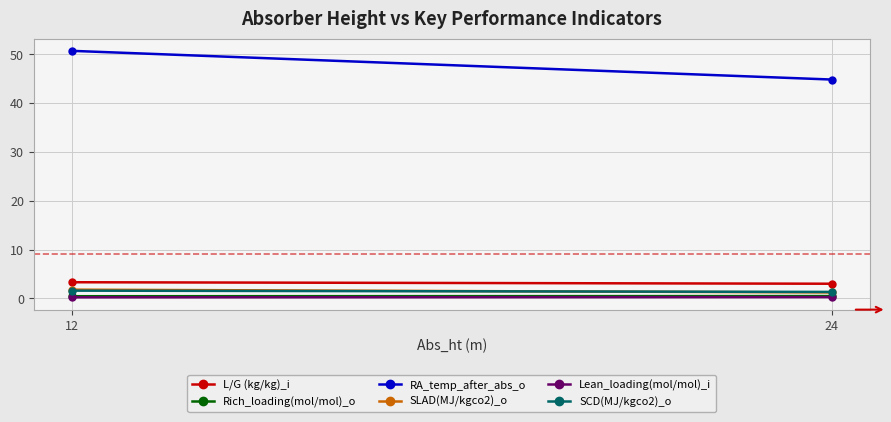

Rank the series by their maximum value, from lowest to highest.

Lean_loading(mol/mol)_i, Rich_loading(mol/mol)_o, SCD(MJ/kgco2)_o, SLAD(MJ/kgco2)_o, L/G (kg/kg)_i, RA_temp_after_abs_o